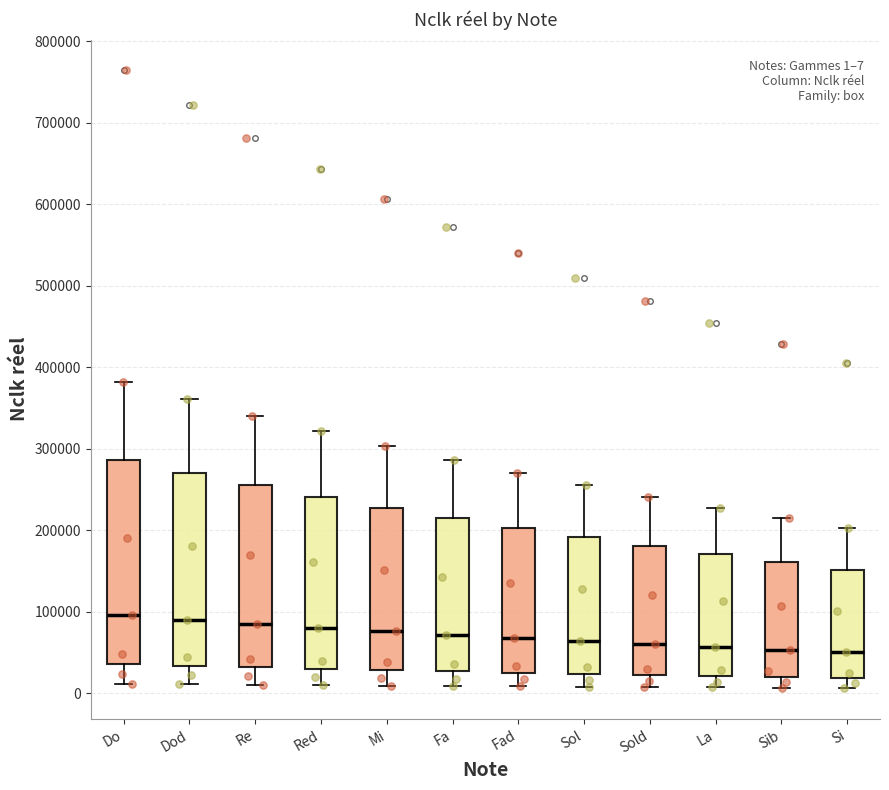

Which box is the tallest, from its lower edge to its upper edge?

Do